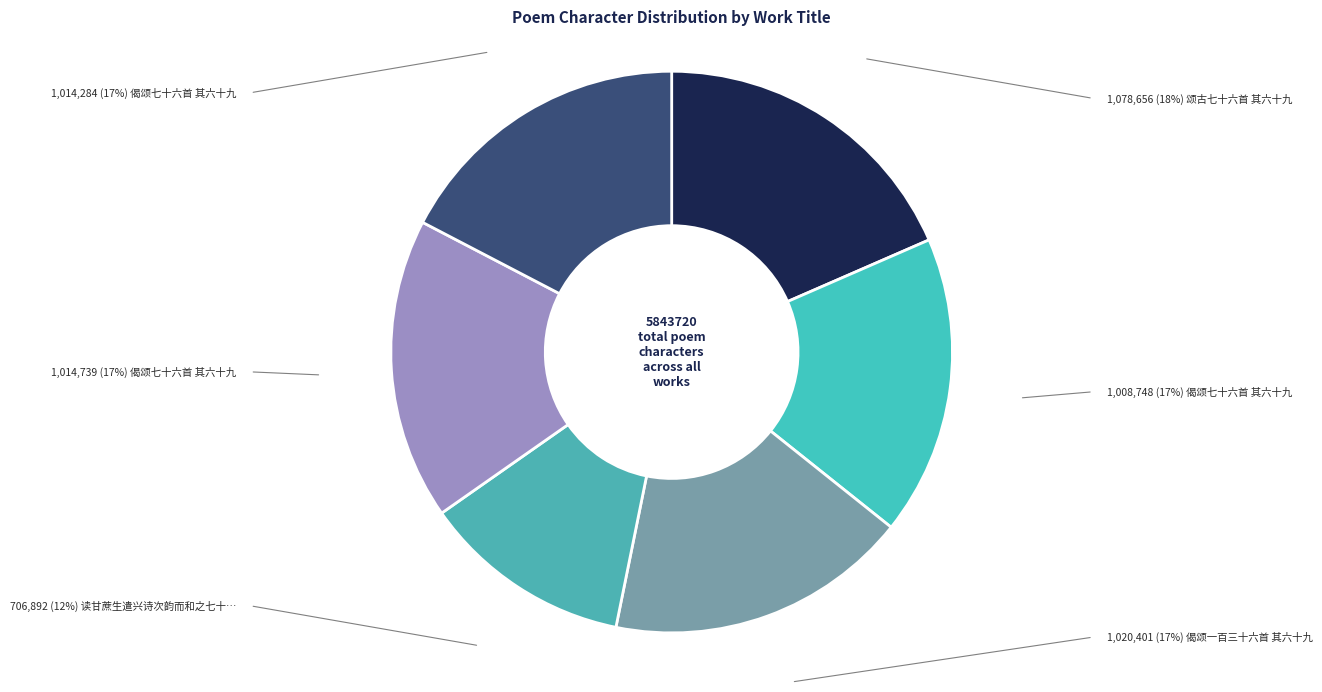

How many segments does this pie chart have?

6